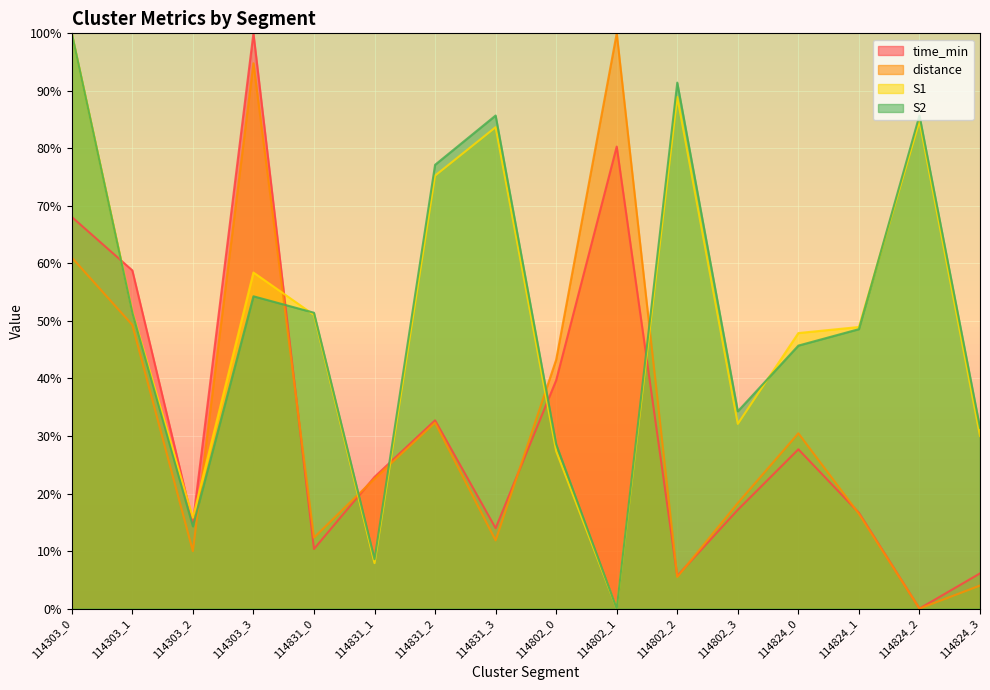

How many interior local valleys does the time_min series have?

5